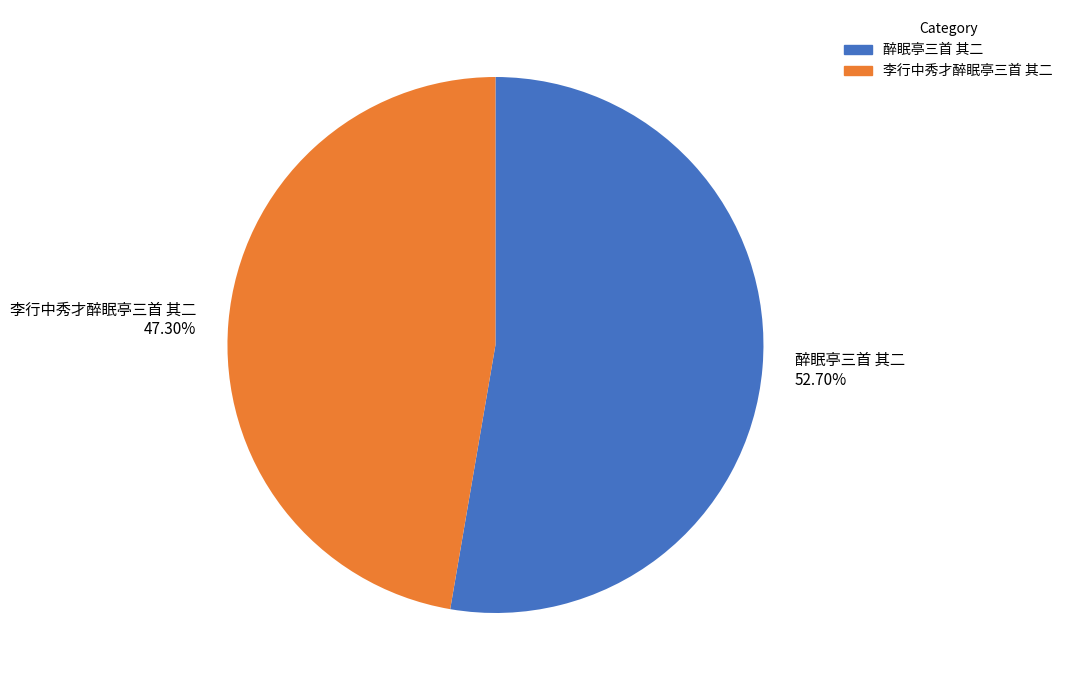

The 李行中秀才醉眠亭三首 其二 slice represents 47% of the pie. True or false?

True